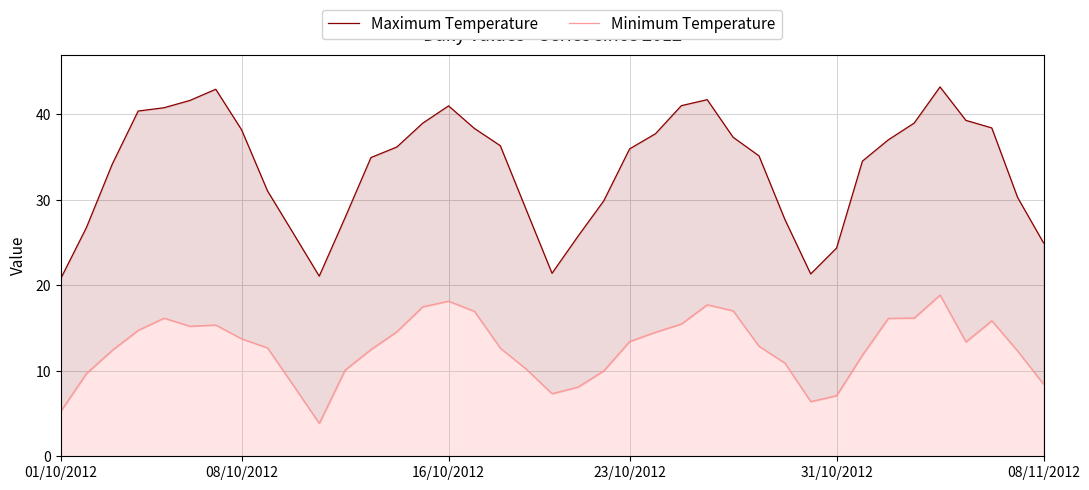

Where is Minimum Temperature nearest to the value 11?

28